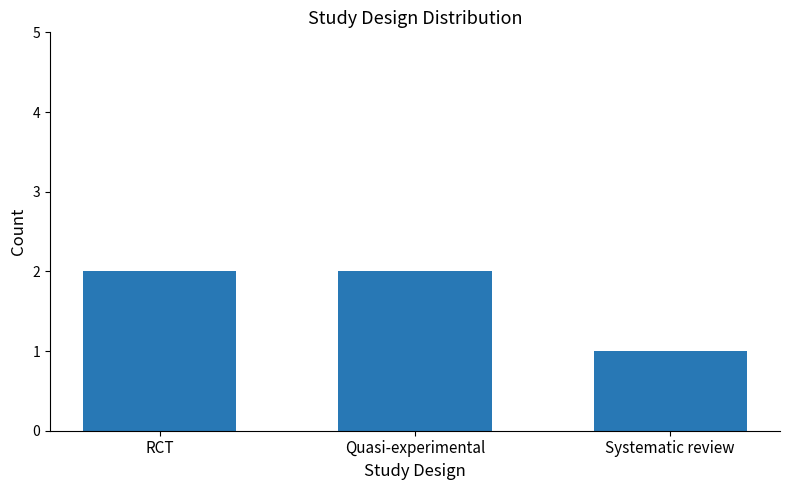

What is the difference between the second highest and minimum values?

1